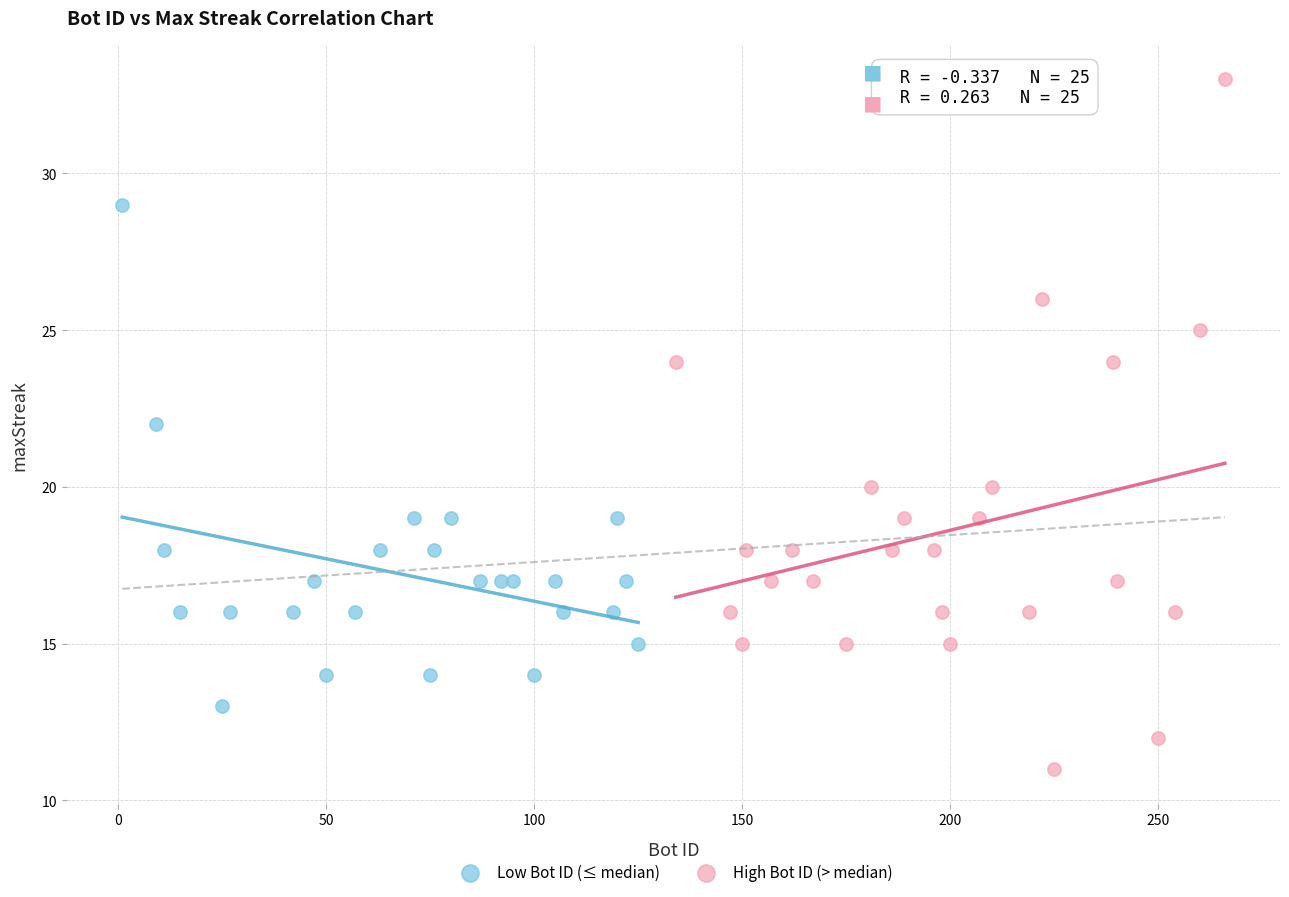

Which series has the largest Y range (max minus min)?

High Bot ID (> median)